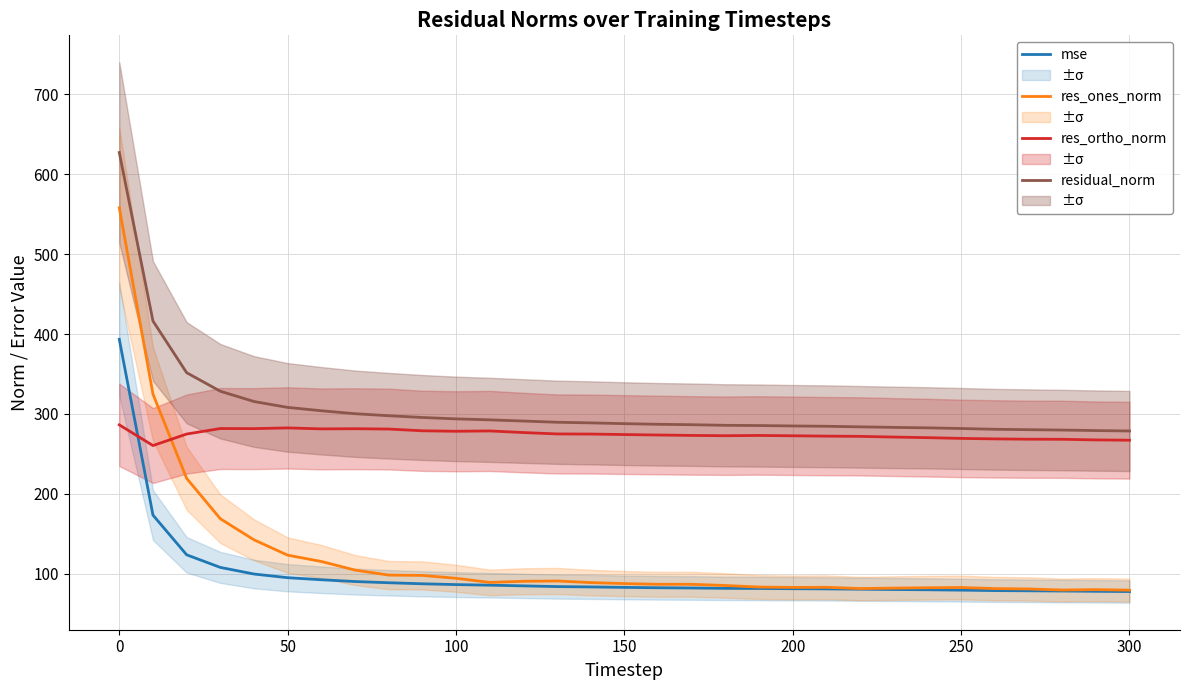

True or false: res_ones_norm has more than 1 interior local peaks.

True